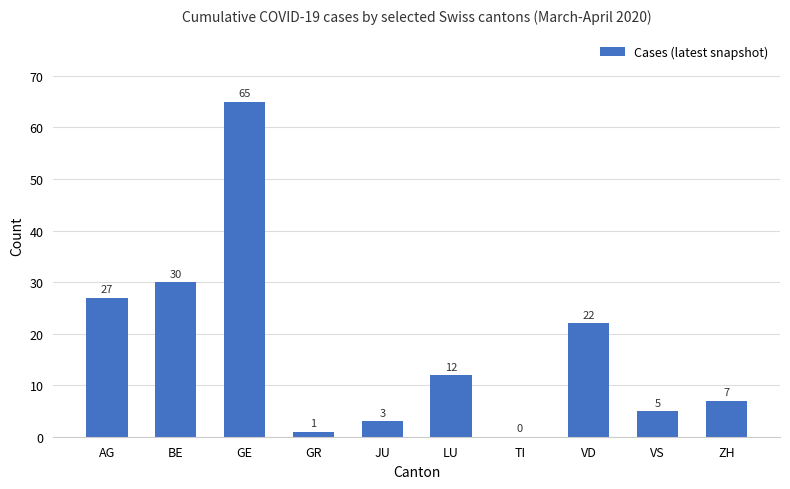

Reading left to right, transcribe all the data shown in this chart.

AG=27	BE=30	GE=65	GR=1	JU=3	LU=12	TI=0	VD=22	VS=5	ZH=7